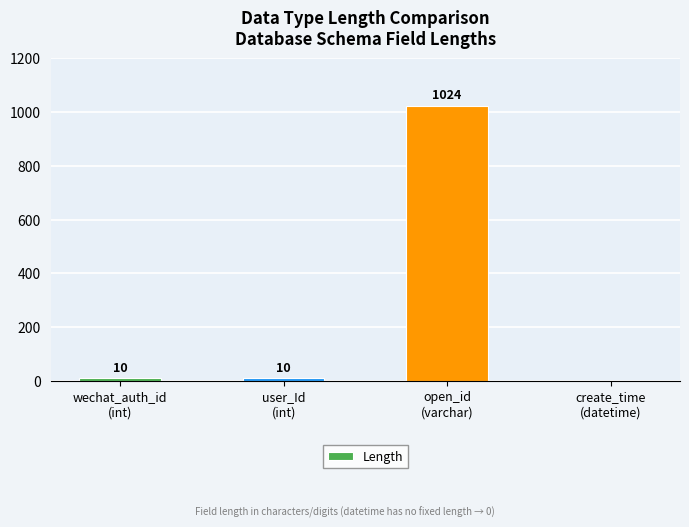

Is it true that the value at open_id
(varchar) is 570?

False